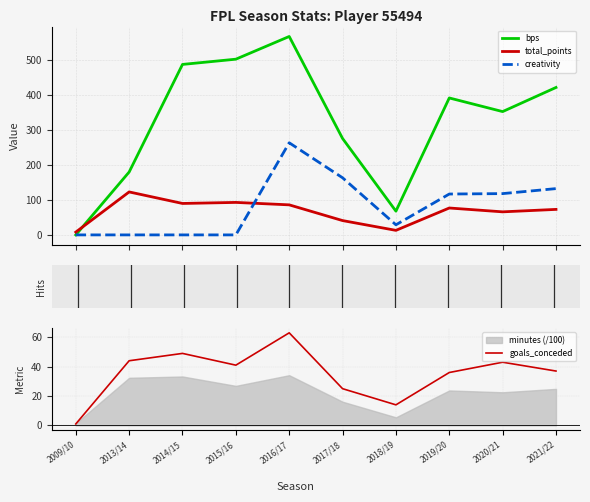

What is the difference between the highest and lowest values at 2014/15?

488.0